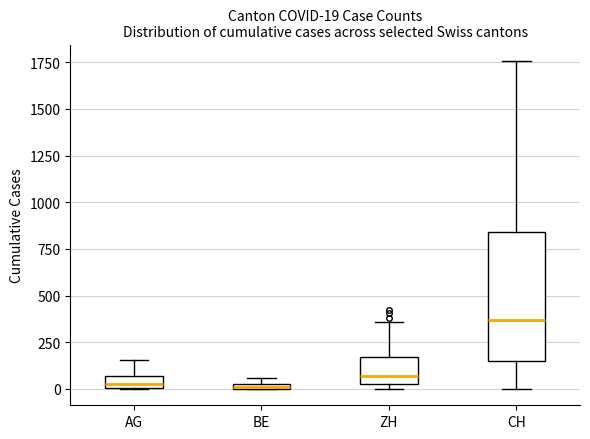

Which box is the tallest, from its lower edge to its upper edge?

CH